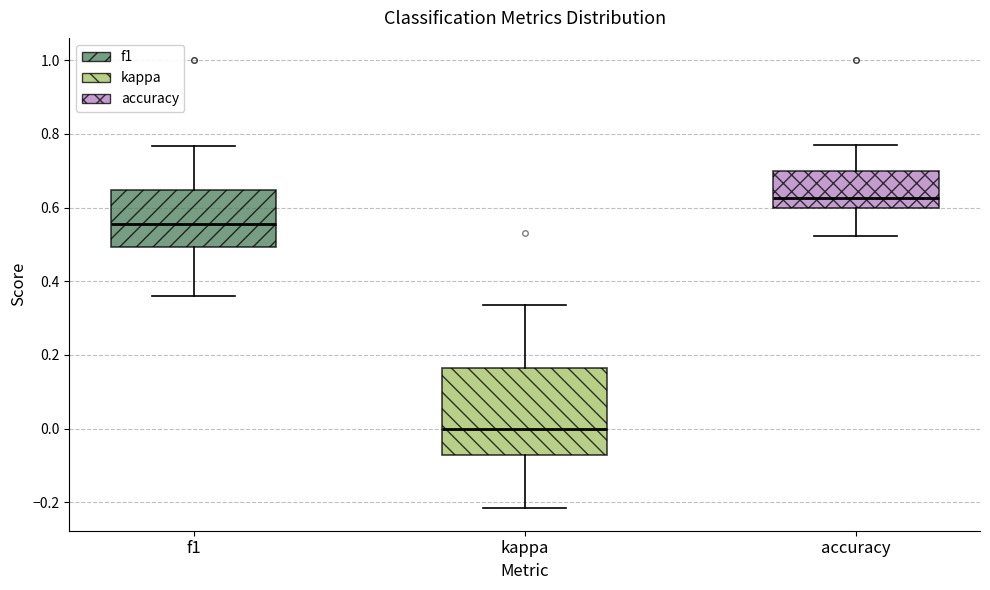

Reading left to right, transcribe this box plot: for each box, give where its median line is, the range the box spans, and where its two whiskers end, as read against the y-axis. The values are not printed on the chart, so give them approximately, as read against the axis.

f1: median 0.56, box 0.50 to 0.64, whiskers 0.36 to 0.76
kappa: median 0.00, box -0.08 to 0.16, whiskers -0.22 to 0.34
accuracy: median 0.62, box 0.60 to 0.70, whiskers 0.52 to 0.76